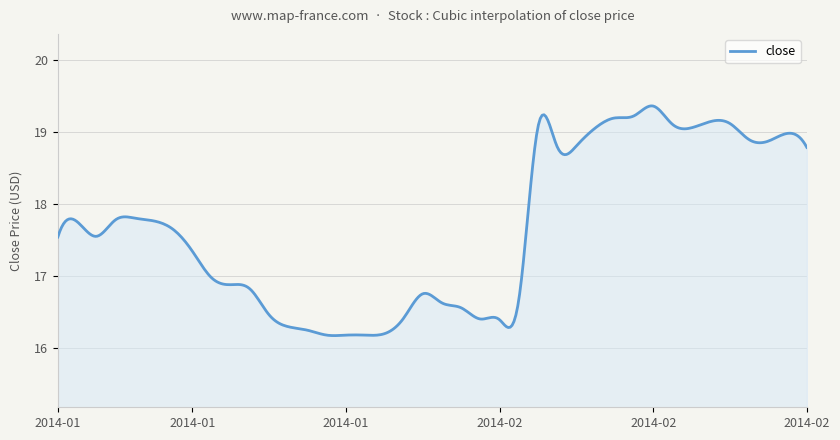

What is the maximum value shown in the chart?

19.4